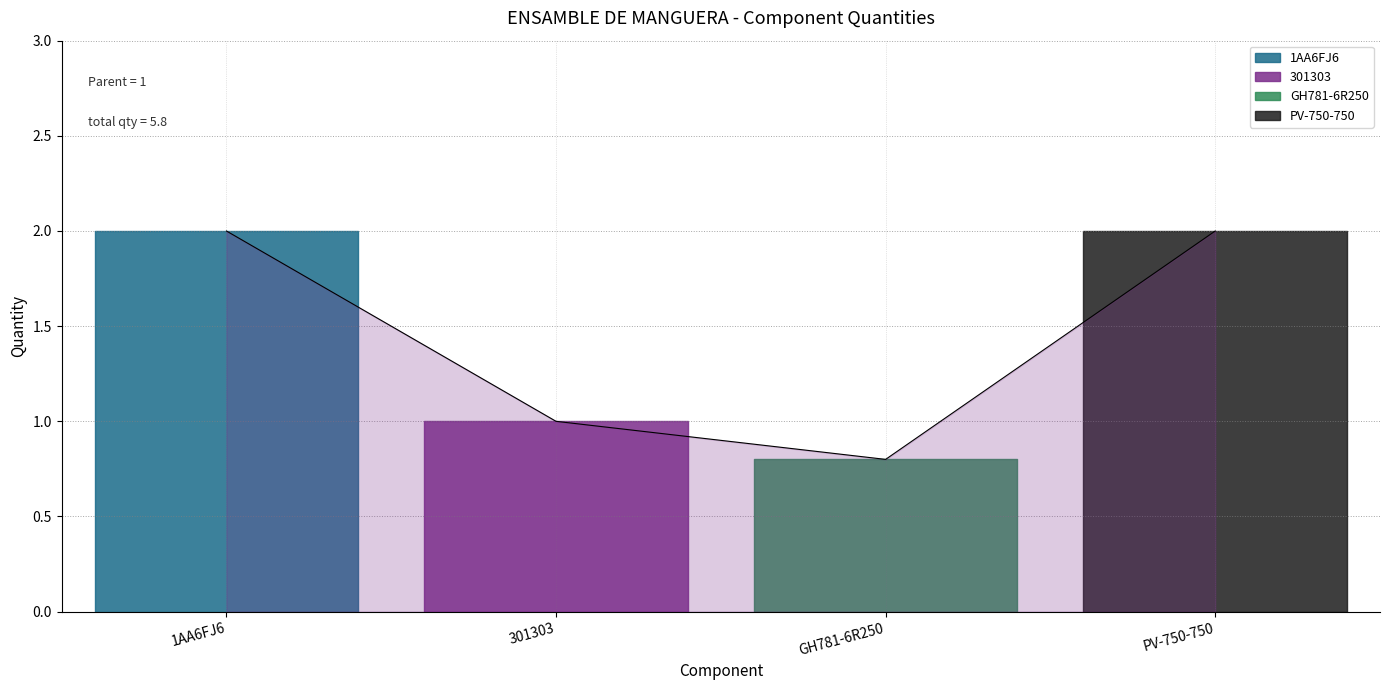

Rank the categories by value from lowest to highest.

GH781-6R250, 301303, 1AA6FJ6, PV-750-750